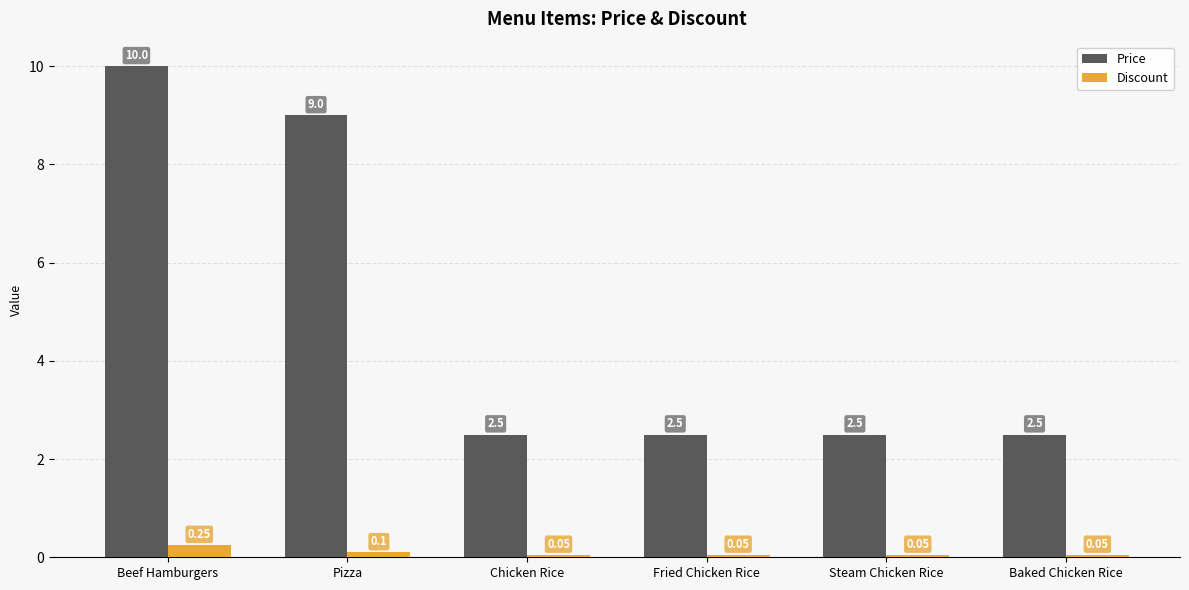

Which series has the widest spread of values?

Price